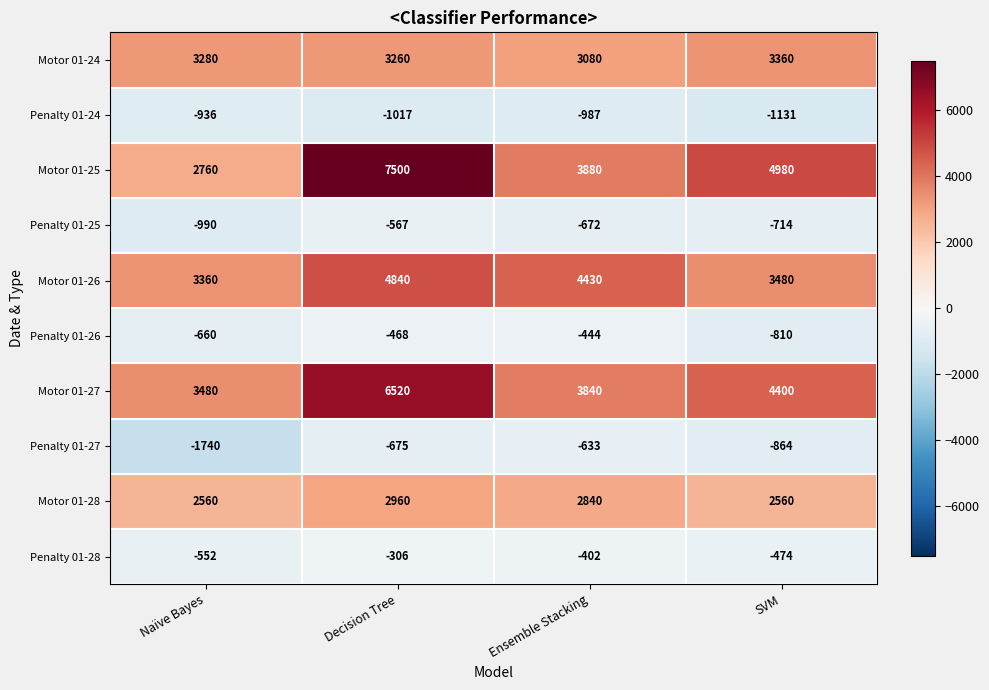

Which series has the largest range (max minus min)?

Motor 01-25